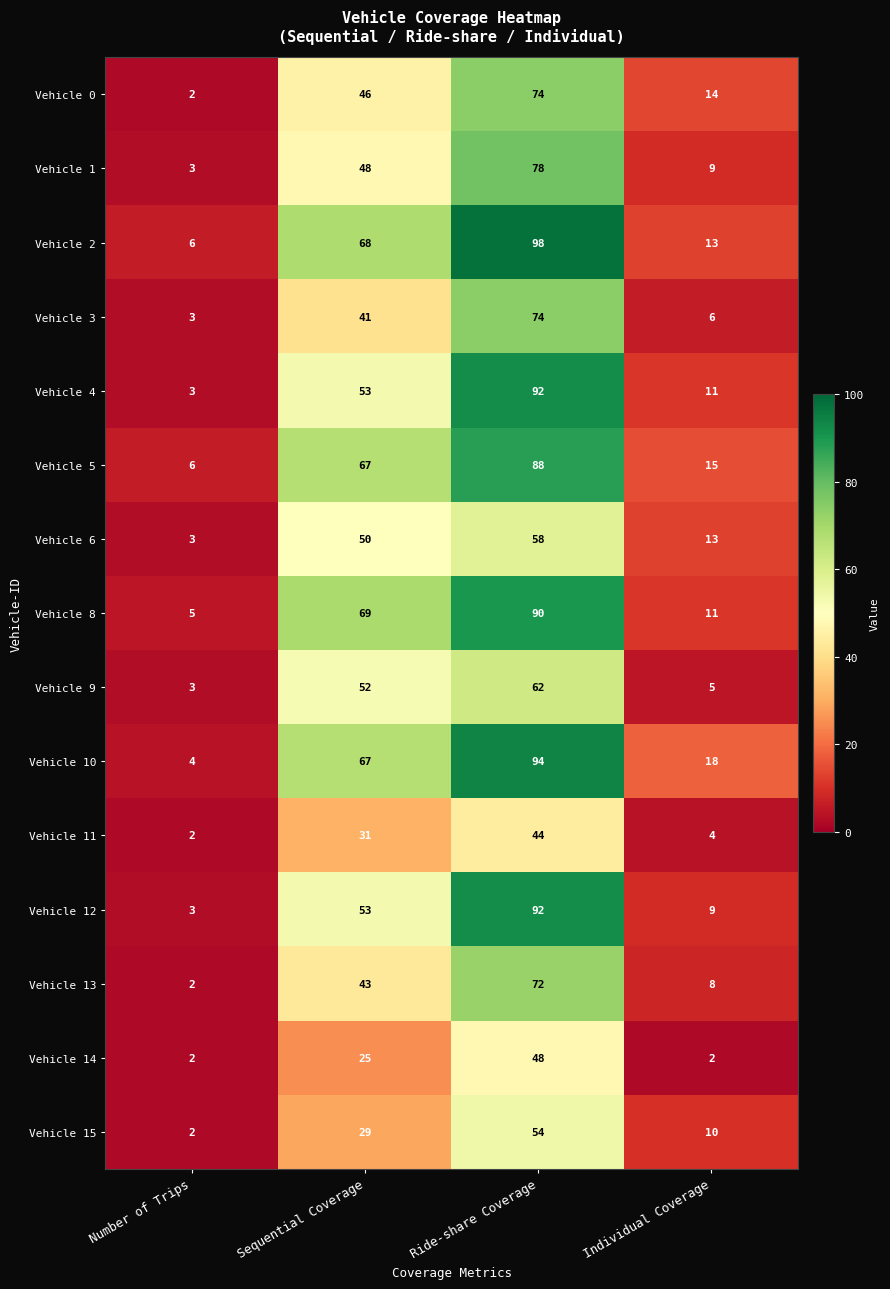

Which series has the largest range (max minus min)?

Vehicle 2